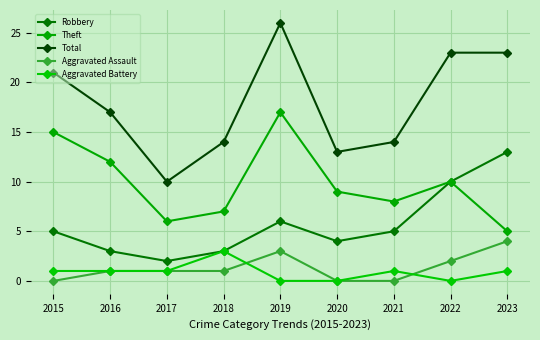

The Total series shows 6 at 2018. True or false?

False